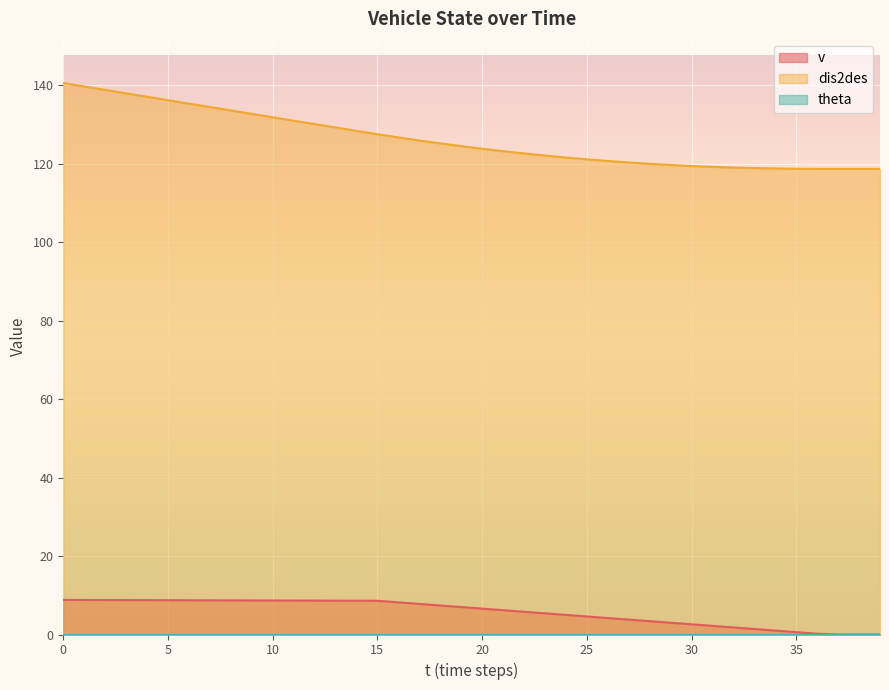

What is the value of the dis2des point at the 24th from the left?

122.1